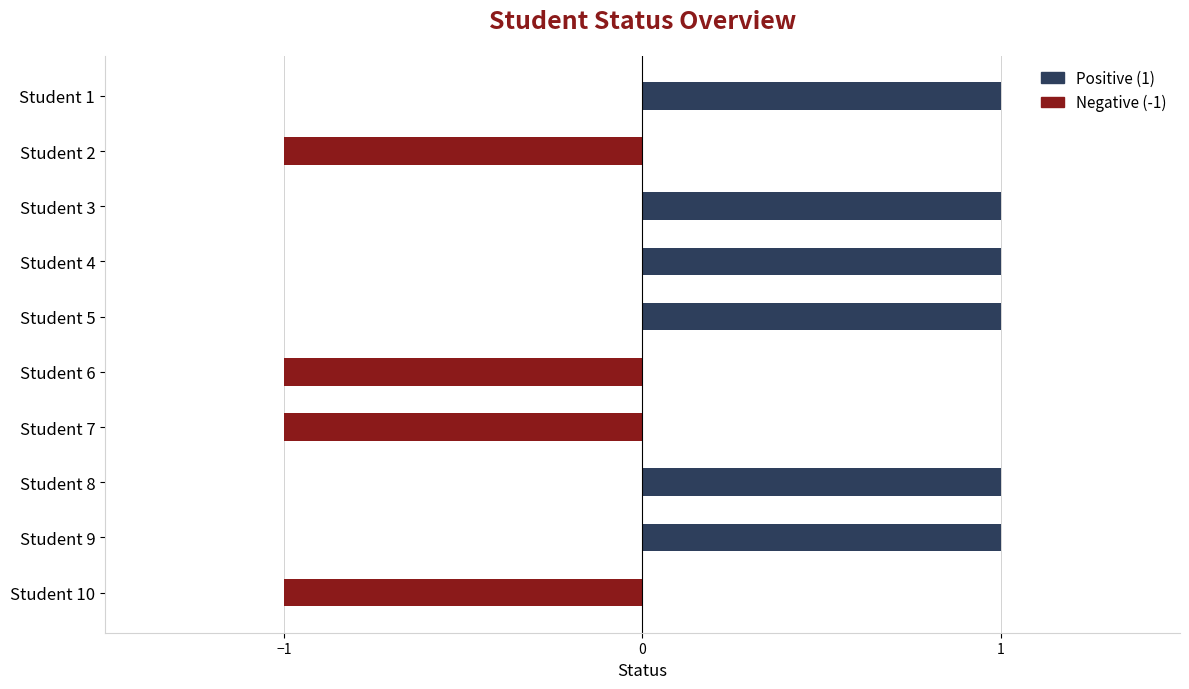

How many data points does each series have?

10